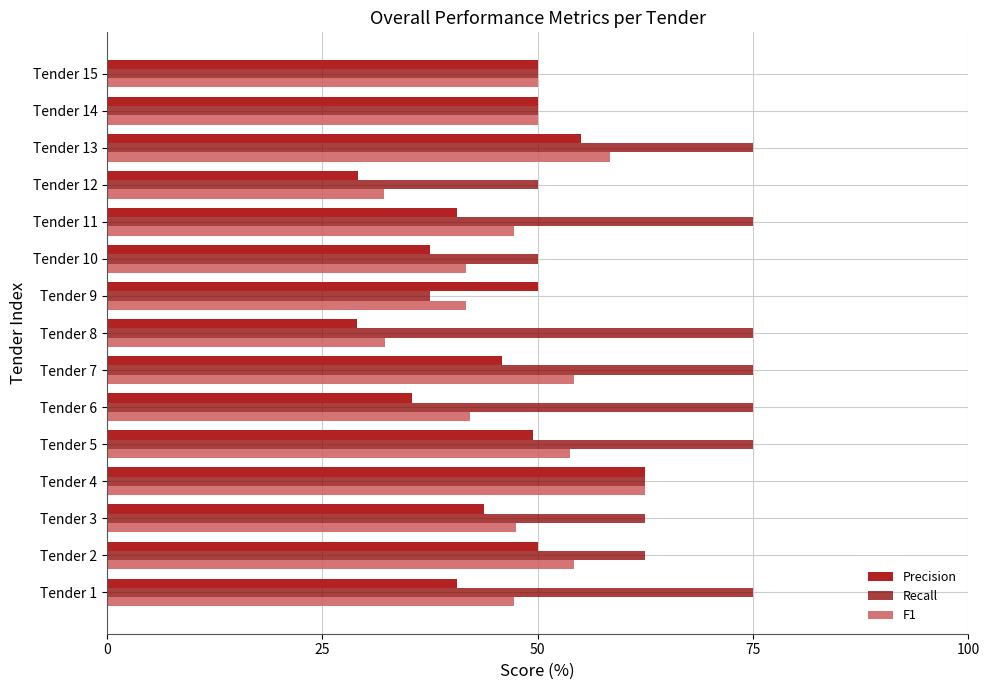

How many categories are shown in the chart?

15